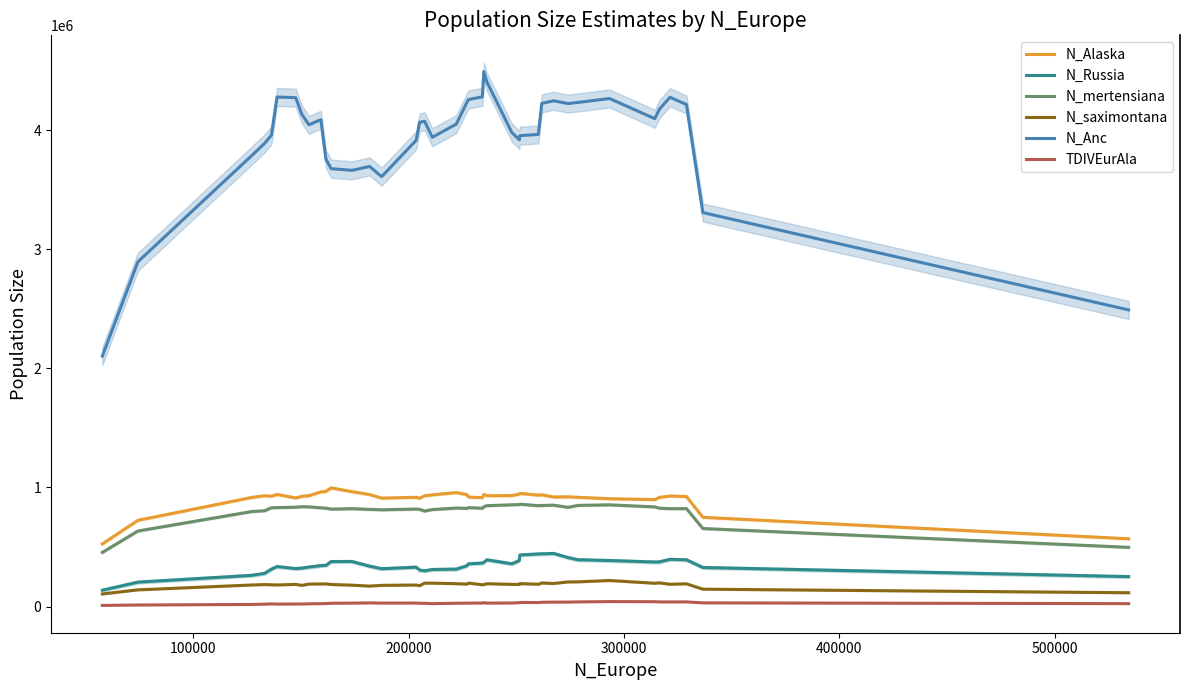

True or false: N_Anc and N_Russia intersect in this chart.

False